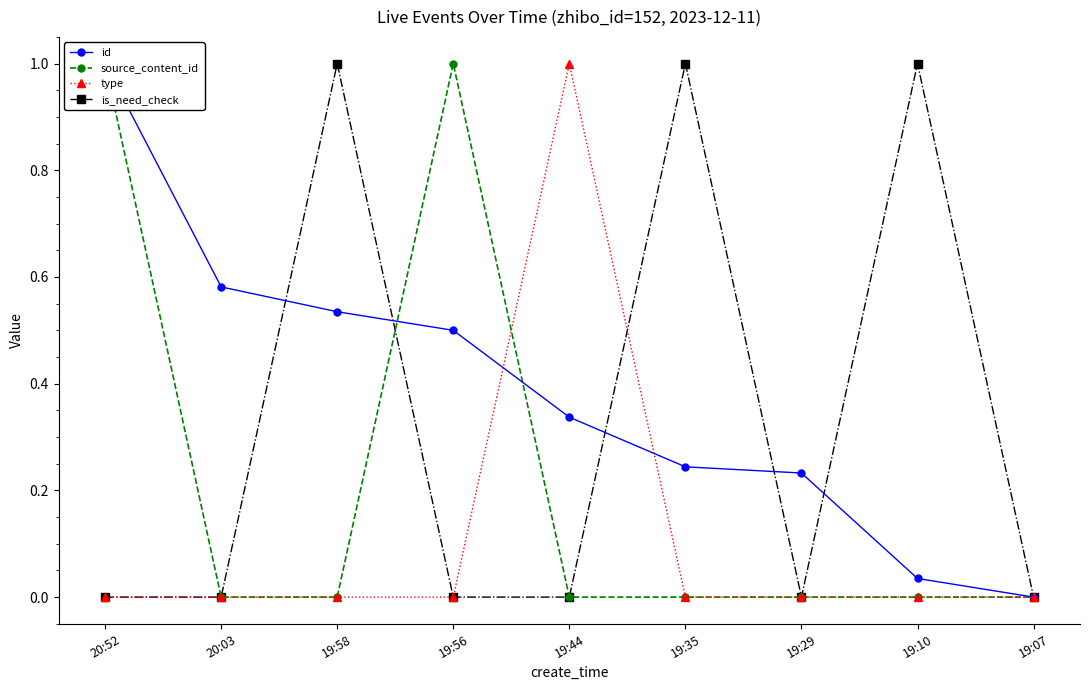

Is this an area chart (filled region under the line)?

No